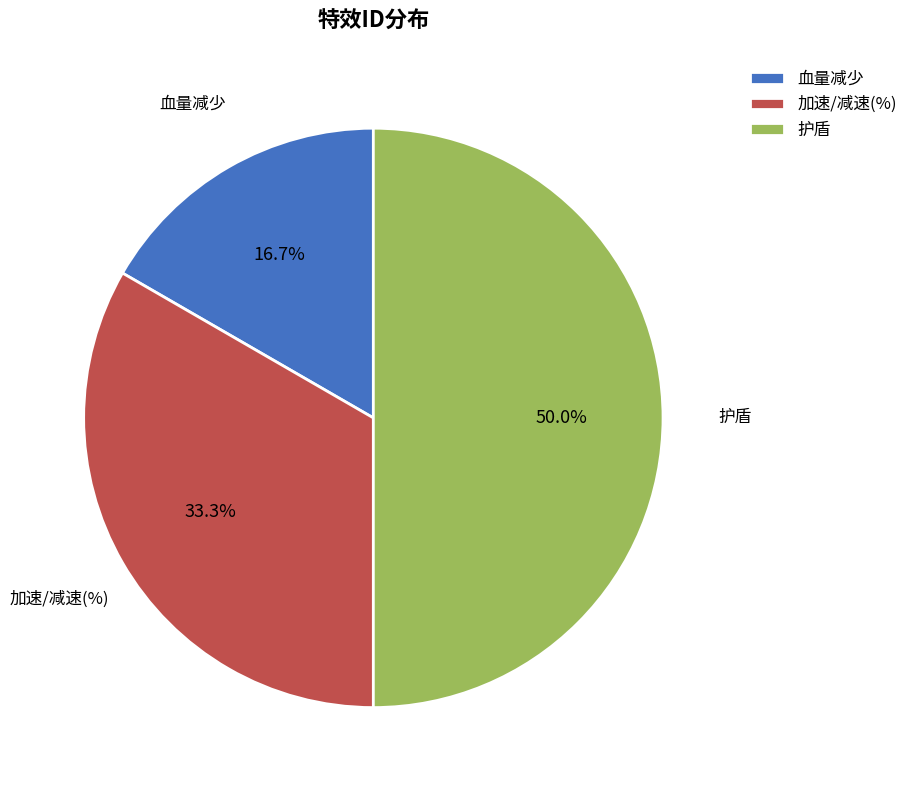

Does 加速/减速(%) represent more than half of the total?

No